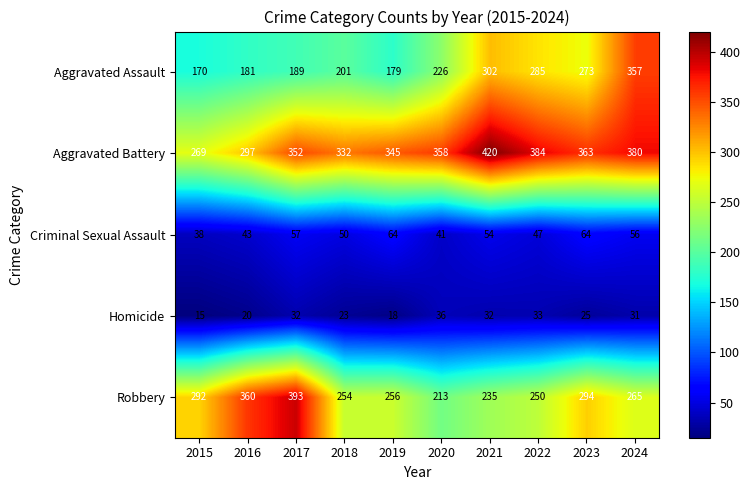

Which label corresponds to the smallest value in the chart?

2015